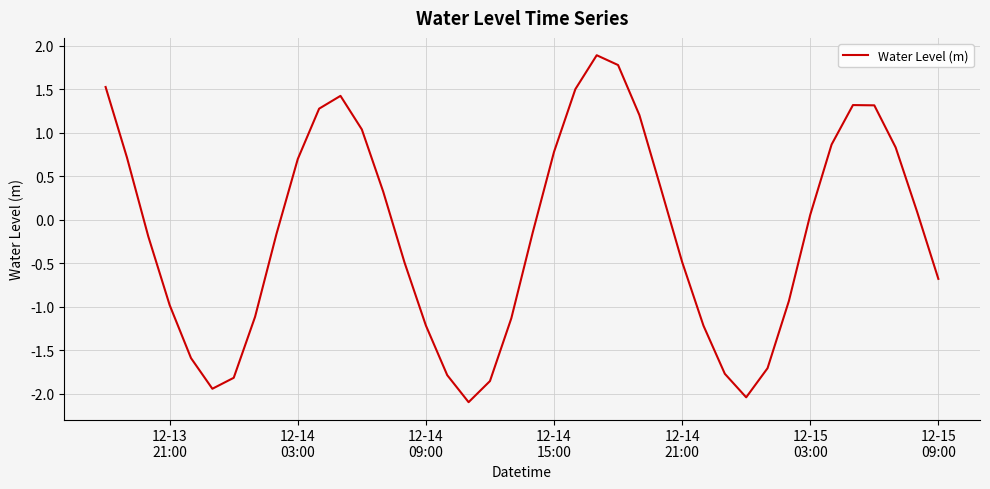

What is the minimum value shown in the chart?

-2.1